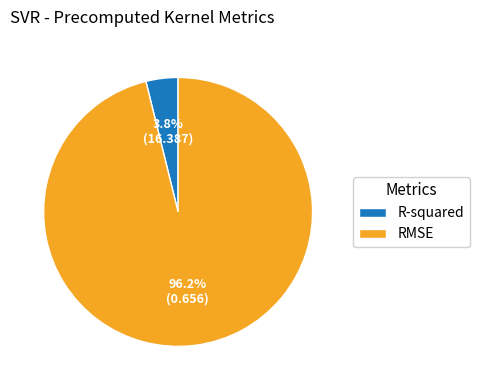

To the nearest percent, what portion does R-squared represent?

4%